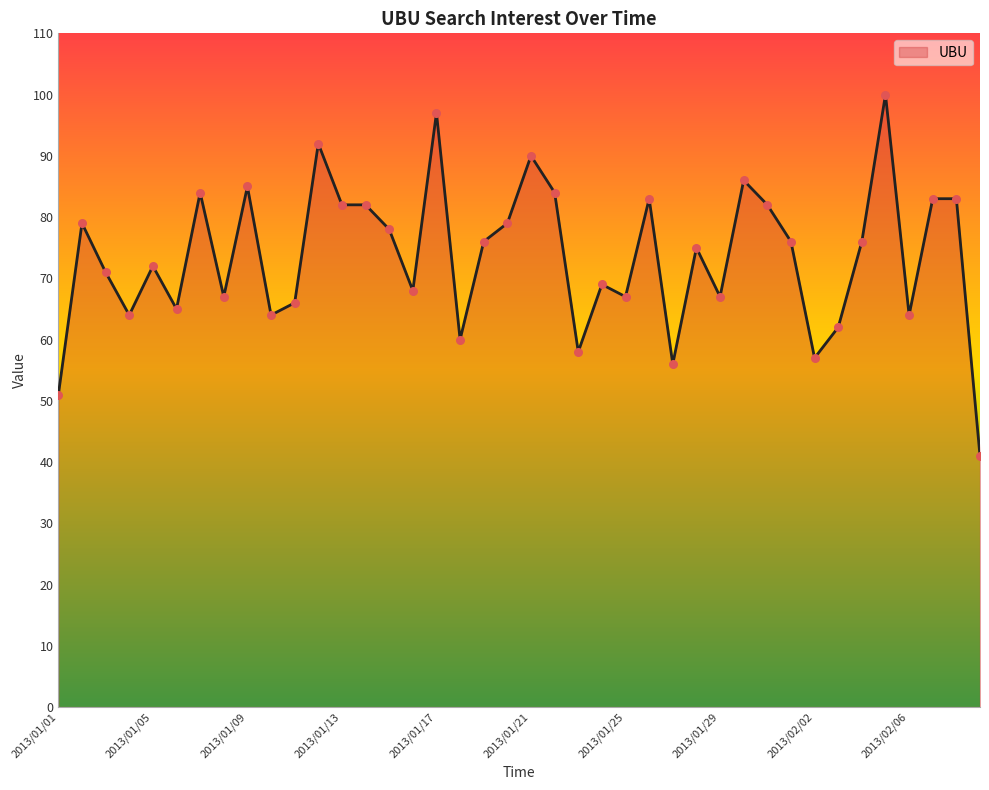

What is the maximum value shown in the chart?

100